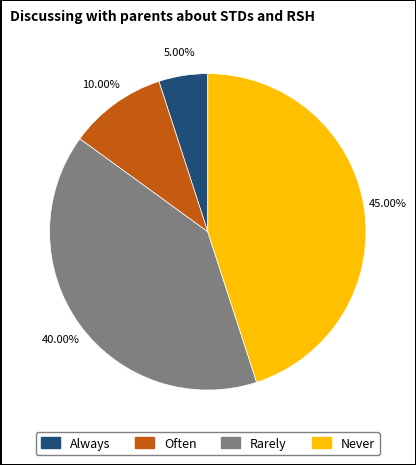

Is there any slice that represents more than half of the pie?

No